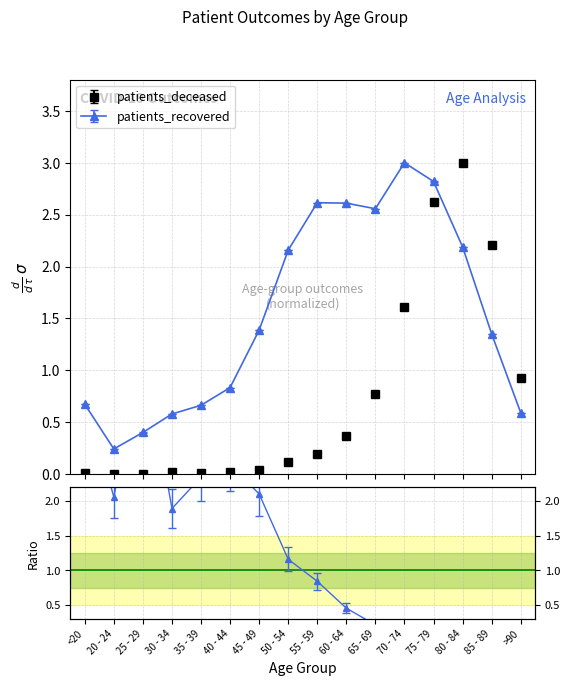

List the labels in order of patients_deceased value, smallest first.

25 - 29, 20 - 24, <20, 35 - 39, 30 - 34, 40 - 44, 45 - 49, 50 - 54, 55 - 59, 60 - 64, 65 - 69, >90, 70 - 74, 85 - 89, 75 - 79, 80 - 84